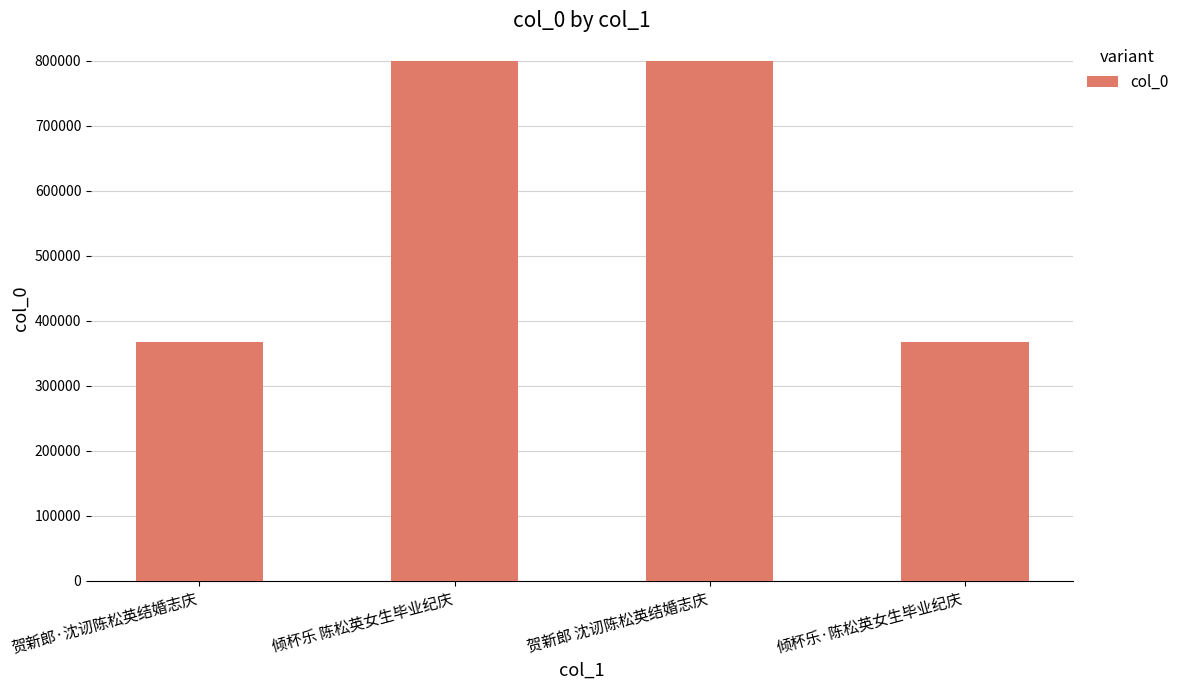

What is the difference between the maximum and minimum values?

431339